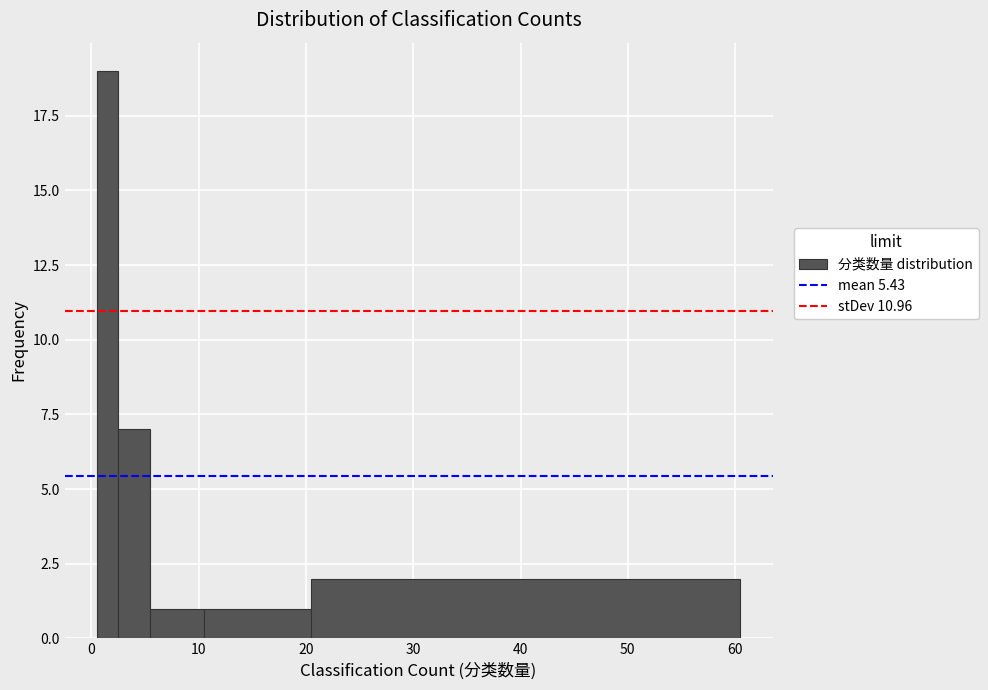

Around what value on the x-axis is the tallest bar? Give the approximate position of its centre, as read against the axis.

2